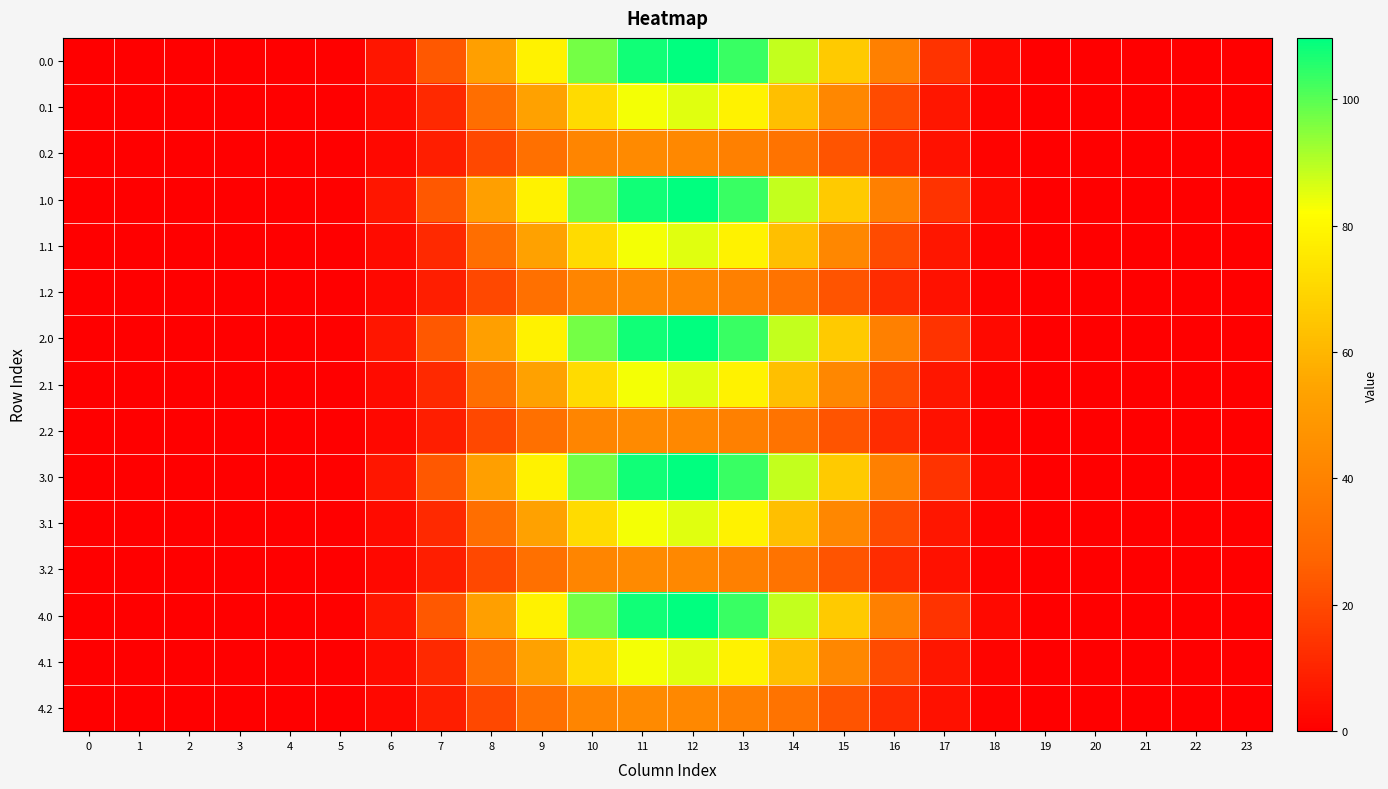

Reading left to right, list all the values displayed in this chart.

0.0: 0=0.0	1=0.0	2=0.0	3=0.0	4=0.0	5=0.6	6=6.3	7=23.7	8=52.2	9=78.2	10=97.1	11=108.0	12=109.7	13=103.6	14=88.4	15=66.4	16=38.6	17=14.0	18=2.7	19=0.0	20=0.0	21=0.0	22=0.0	23=0.0
0.1: 0=0.0	1=0.0	2=0.0	3=0.0	4=0.0	5=0.3	6=3.2	7=11.3	8=31.1	9=53.1	10=71.5	11=83.4	12=85.6	13=78.3	14=62.8	15=42.0	16=20.4	17=6.1	18=1.3	19=0.0	20=0.0	21=0.0	22=0.0	23=0.0
0.2: 0=0.0	1=0.0	2=0.0	3=0.0	4=0.0	5=0.3	6=2.5	7=8.3	8=19.5	9=32.1	10=41.0	11=43.2	12=42.2	13=39.0	14=33.4	15=23.1	16=12.4	17=4.8	18=1.2	19=0.0	20=0.0	21=0.0	22=0.0	23=0.0
1.0: 0=0.0	1=0.0	2=0.0	3=0.0	4=0.0	5=0.6	6=6.3	7=23.7	8=52.2	9=78.2	10=97.1	11=108.0	12=109.7	13=103.6	14=88.4	15=66.4	16=38.6	17=14.0	18=2.7	19=0.0	20=0.0	21=0.0	22=0.0	23=0.0
1.1: 0=0.0	1=0.0	2=0.0	3=0.0	4=0.0	5=0.3	6=3.2	7=11.3	8=31.1	9=53.1	10=71.5	11=83.4	12=85.6	13=78.3	14=62.8	15=42.0	16=20.4	17=6.1	18=1.3	19=0.0	20=0.0	21=0.0	22=0.0	23=0.0
1.2: 0=0.0	1=0.0	2=0.0	3=0.0	4=0.0	5=0.3	6=2.5	7=8.3	8=19.5	9=32.1	10=41.0	11=43.2	12=42.2	13=39.0	14=33.4	15=23.1	16=12.4	17=4.8	18=1.2	19=0.0	20=0.0	21=0.0	22=0.0	23=0.0
2.0: 0=0.0	1=0.0	2=0.0	3=0.0	4=0.0	5=0.6	6=6.3	7=23.7	8=52.2	9=78.2	10=97.1	11=108.0	12=109.7	13=103.6	14=88.4	15=66.4	16=38.6	17=14.0	18=2.7	19=0.0	20=0.0	21=0.0	22=0.0	23=0.0
2.1: 0=0.0	1=0.0	2=0.0	3=0.0	4=0.0	5=0.3	6=3.2	7=11.3	8=31.1	9=53.1	10=71.5	11=83.4	12=85.6	13=78.3	14=62.8	15=42.0	16=20.4	17=6.1	18=1.3	19=0.0	20=0.0	21=0.0	22=0.0	23=0.0
2.2: 0=0.0	1=0.0	2=0.0	3=0.0	4=0.0	5=0.3	6=2.5	7=8.3	8=19.5	9=32.1	10=41.0	11=43.2	12=42.2	13=39.0	14=33.4	15=23.1	16=12.4	17=4.8	18=1.2	19=0.0	20=0.0	21=0.0	22=0.0	23=0.0
3.0: 0=0.0	1=0.0	2=0.0	3=0.0	4=0.0	5=0.6	6=6.3	7=23.7	8=52.2	9=78.2	10=97.1	11=108.0	12=109.7	13=103.6	14=88.4	15=66.4	16=38.6	17=14.0	18=2.7	19=0.0	20=0.0	21=0.0	22=0.0	23=0.0
3.1: 0=0.0	1=0.0	2=0.0	3=0.0	4=0.0	5=0.3	6=3.2	7=11.3	8=31.1	9=53.1	10=71.5	11=83.4	12=85.6	13=78.3	14=62.8	15=42.0	16=20.4	17=6.1	18=1.3	19=0.0	20=0.0	21=0.0	22=0.0	23=0.0
3.2: 0=0.0	1=0.0	2=0.0	3=0.0	4=0.0	5=0.3	6=2.5	7=8.3	8=19.5	9=32.1	10=41.0	11=43.2	12=42.2	13=39.0	14=33.4	15=23.1	16=12.4	17=4.8	18=1.2	19=0.0	20=0.0	21=0.0	22=0.0	23=0.0
4.0: 0=0.0	1=0.0	2=0.0	3=0.0	4=0.0	5=0.6	6=6.3	7=23.7	8=52.2	9=78.2	10=97.1	11=108.0	12=109.7	13=103.6	14=88.4	15=66.4	16=38.6	17=14.0	18=2.7	19=0.0	20=0.0	21=0.0	22=0.0	23=0.0
4.1: 0=0.0	1=0.0	2=0.0	3=0.0	4=0.0	5=0.3	6=3.2	7=11.3	8=31.1	9=53.1	10=71.5	11=83.4	12=85.6	13=78.3	14=62.8	15=42.0	16=20.4	17=6.1	18=1.3	19=0.0	20=0.0	21=0.0	22=0.0	23=0.0
4.2: 0=0.0	1=0.0	2=0.0	3=0.0	4=0.0	5=0.3	6=2.5	7=8.3	8=19.5	9=32.1	10=41.0	11=43.2	12=42.2	13=39.0	14=33.4	15=23.1	16=12.4	17=4.8	18=1.2	19=0.0	20=0.0	21=0.0	22=0.0	23=0.0